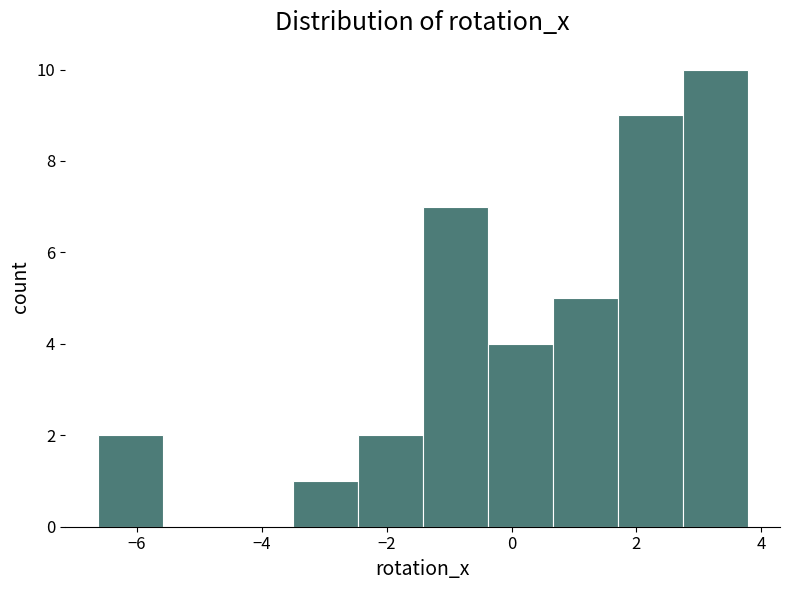

Reading left to right, transcribe this chart: for each bar, give the range it covers on the x-axis and its height. Neither the bar edges nor the heights are printed on the chart, so give them approximately, as read against the axes.

-6.6 to -5.6: 2
-5.6 to -4.6: 0
-4.6 to -3.6: 0
-3.6 to -2.4: 1
-2.4 to -1.4: 2
-1.4 to -0.4: 7
-0.4 to 0.6: 4
0.6 to 1.6: 5
1.6 to 2.8: 9
2.8 to 3.8: 10